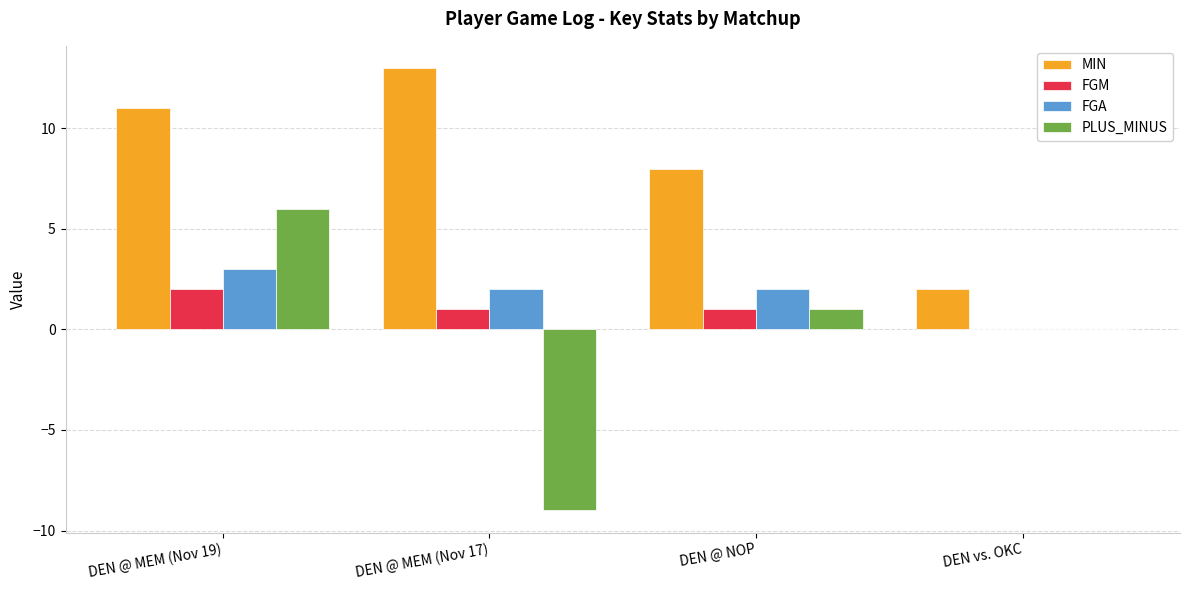

Which series has the largest total across all categories?

MIN